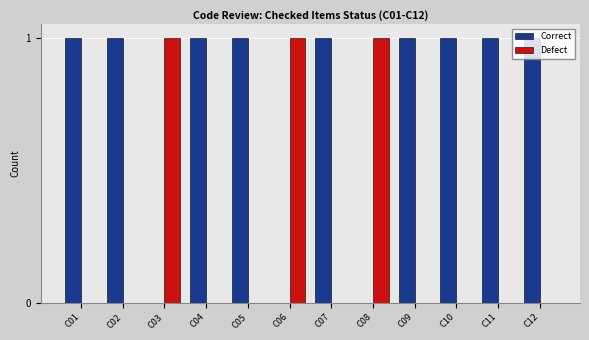

Reading left to right, transcribe all the data shown in this chart.

Correct: 1	1	0	1	1	0	1	0	1	1	1	1
Defect: 0	0	1	0	0	1	0	1	0	0	0	0